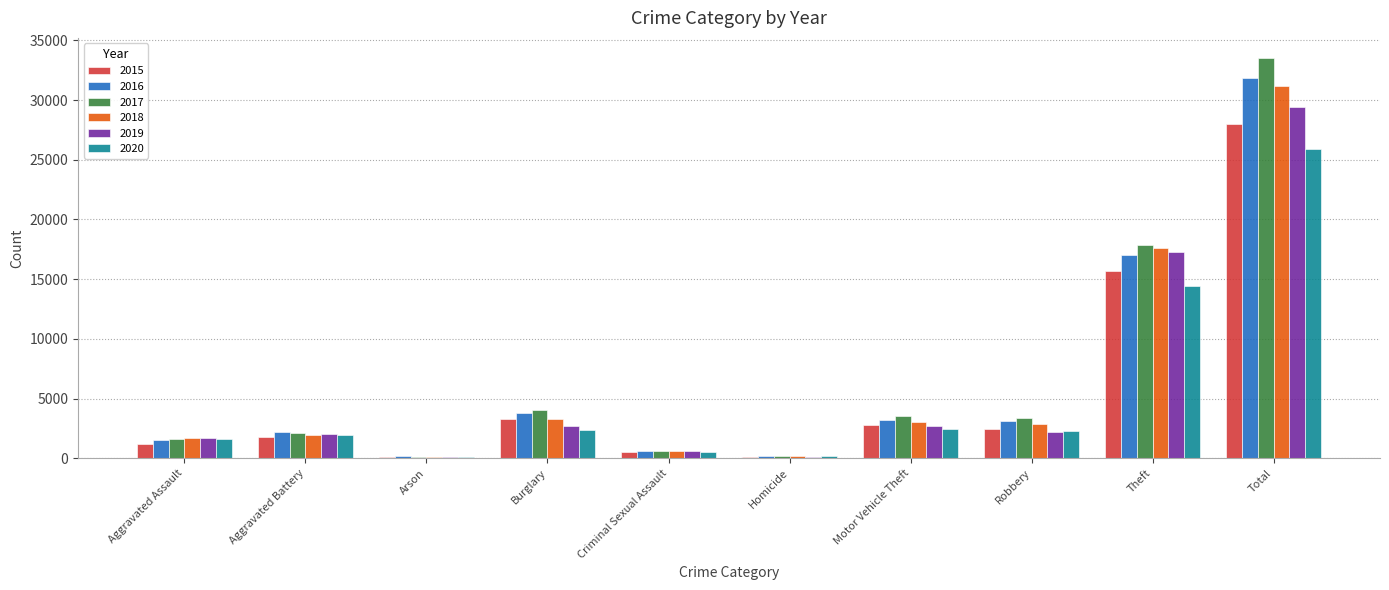

Is it true that 2015 equals 5114 at Burglary?

False